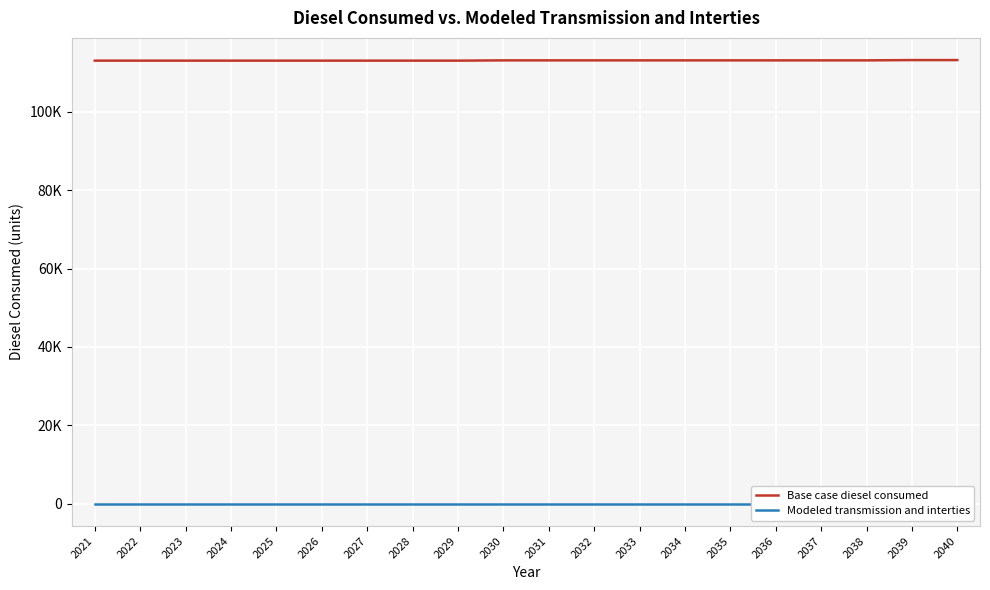

Does the chart display data point markers on the line(s)?

No